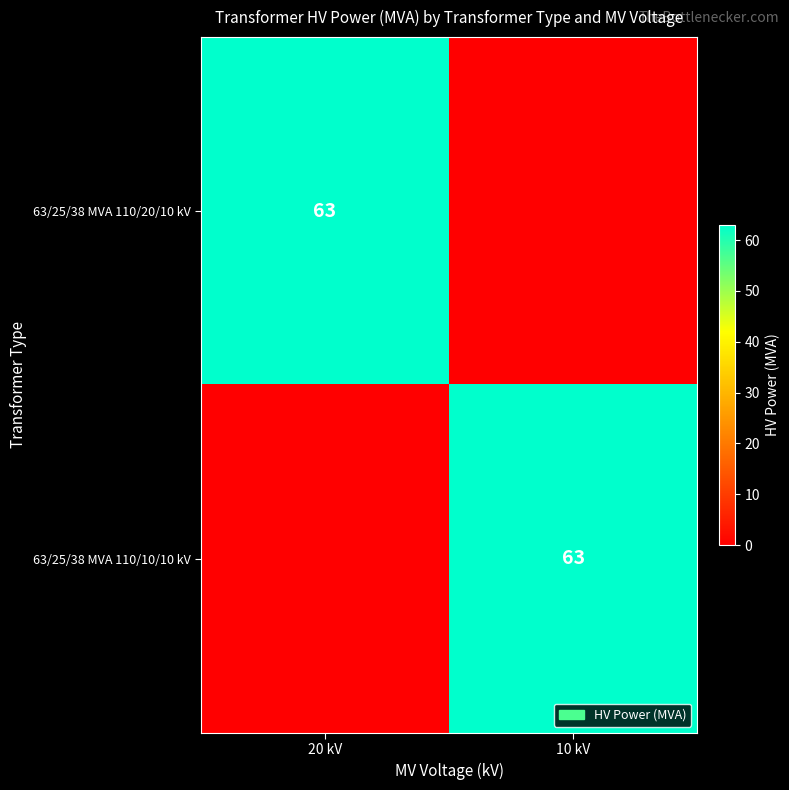

Which label corresponds to the largest value in the chart?

20 kV